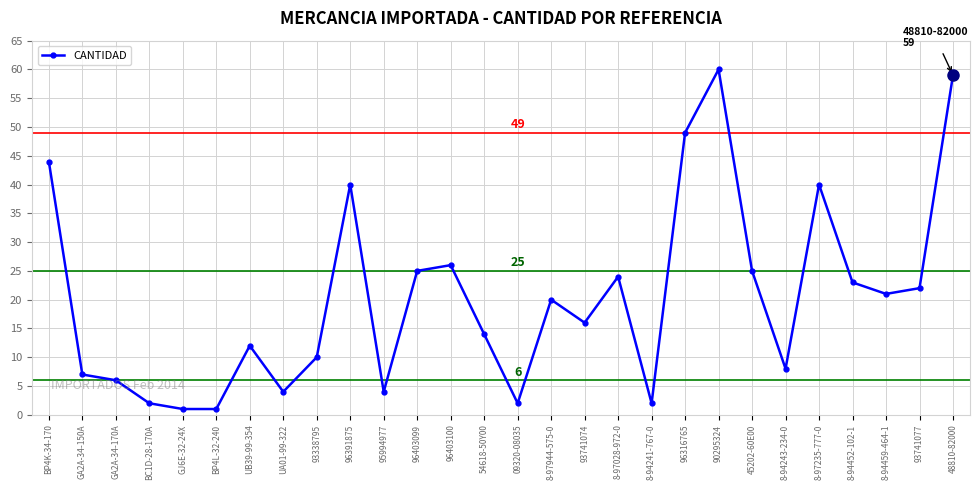

What is the label of the 3rd point from the left?

GA2A-34-170A